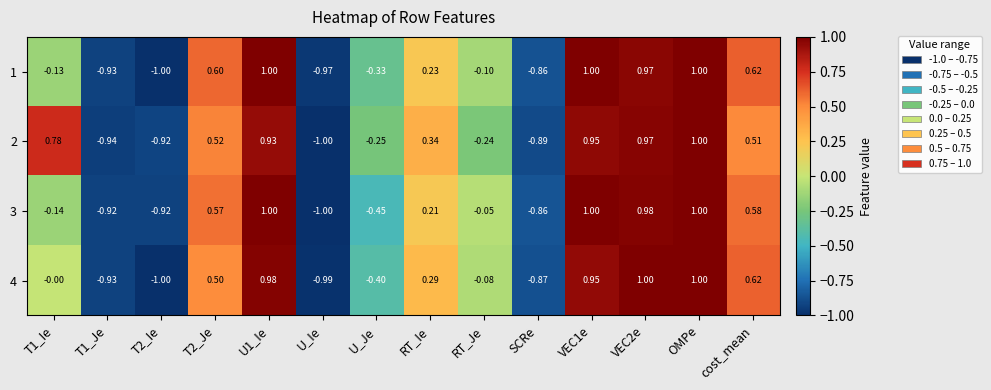

At which category is the sum across all series the highest?

OMPe